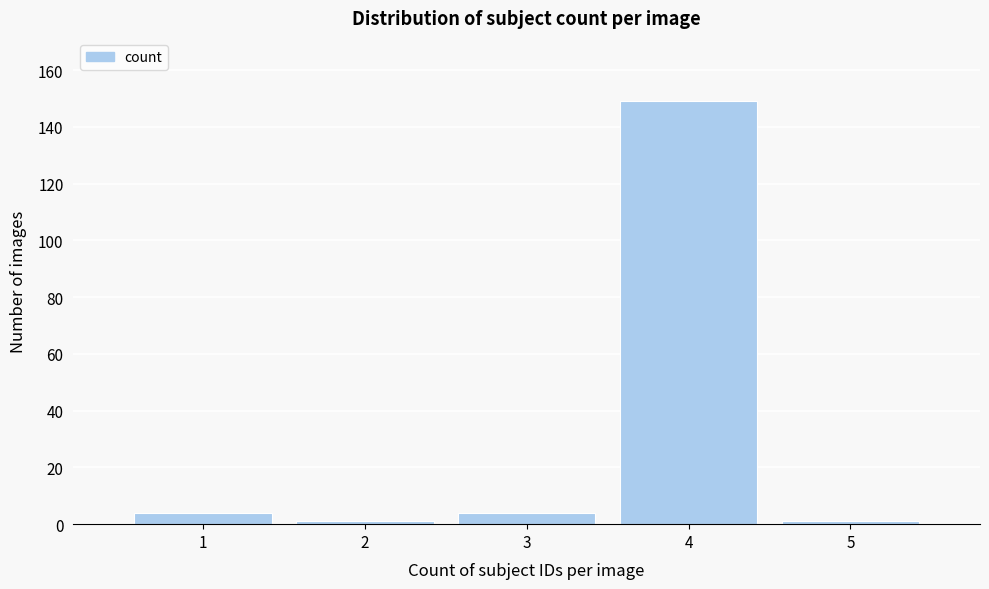

Reading left to right, list every bar in this chart as the range it spans on the x-axis followed by its height. The values are not printed on the chart, so give them approximately, as read against the axis.

0.5 to 1.5: 4
1.5 to 2.5: under 2
2.5 to 3.5: 4
3.5 to 4.5: 150
4.5 to 5.5: under 2